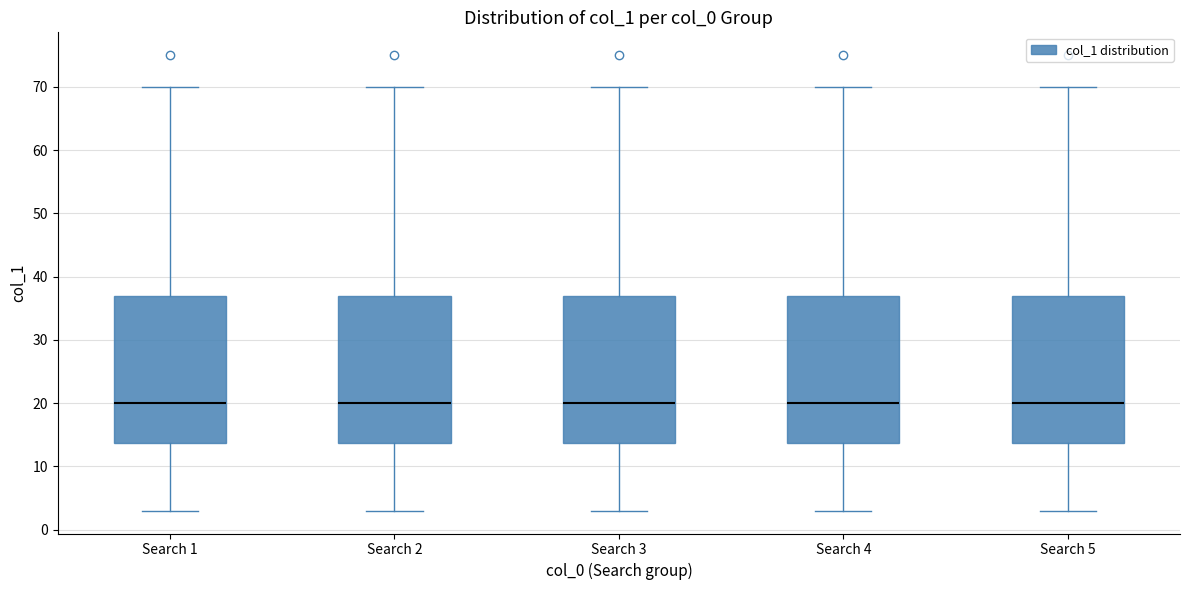

Reading left to right, transcribe this box plot: for each box, give where its median line is, the range the box spans, and where its two whiskers end, as read against the y-axis. The values are not printed on the chart, so give them approximately, as read against the axis.

Search 1: median 20, box 14 to 37, whiskers 3 to 70
Search 2: median 20, box 14 to 37, whiskers 3 to 70
Search 3: median 20, box 14 to 37, whiskers 3 to 70
Search 4: median 20, box 14 to 37, whiskers 3 to 70
Search 5: median 20, box 14 to 37, whiskers 3 to 70